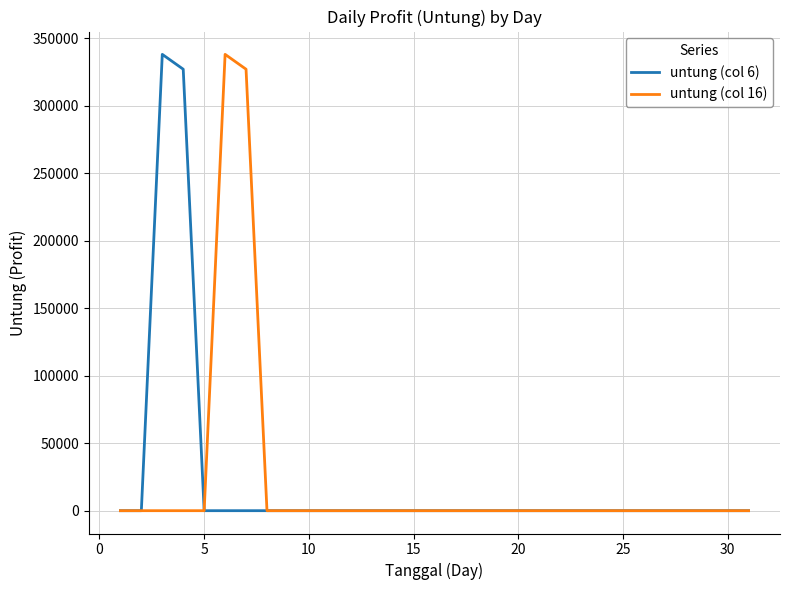

What is the greatest value displayed?

338000